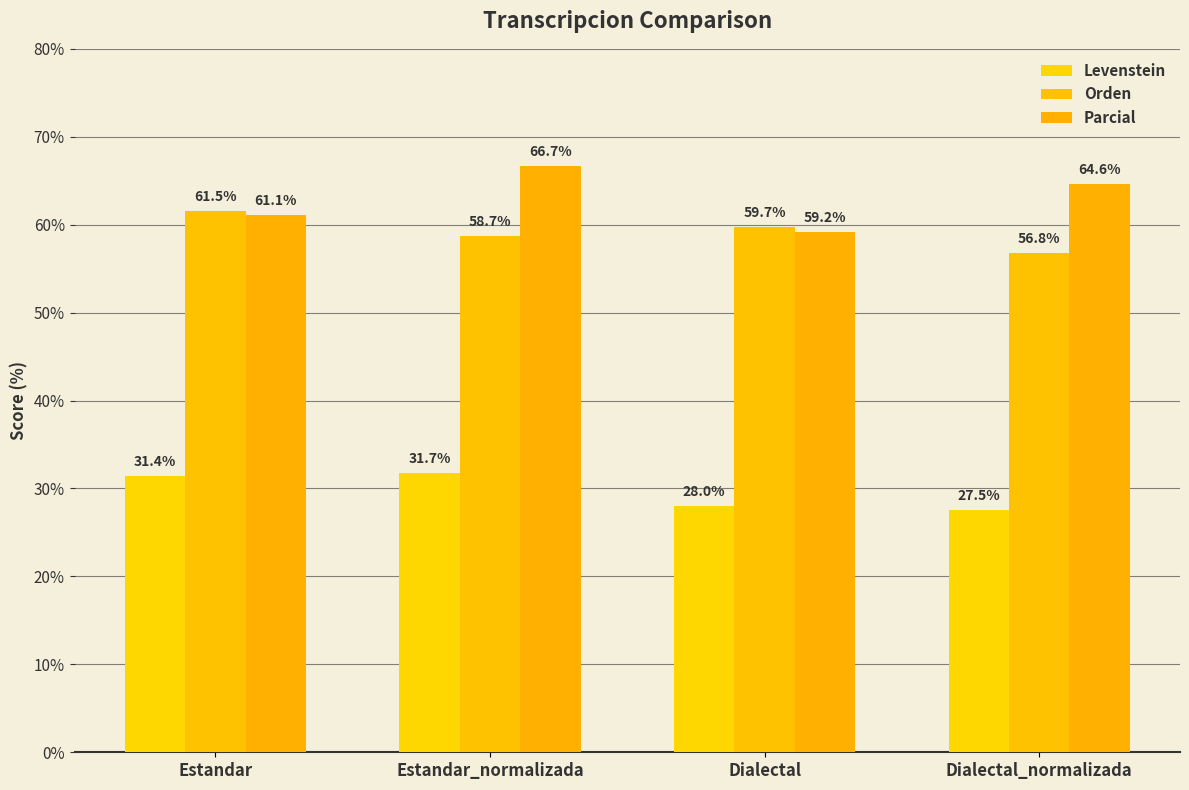

Is it true that Levenstein equals 27.5 at Dialectal_normalizada?

True